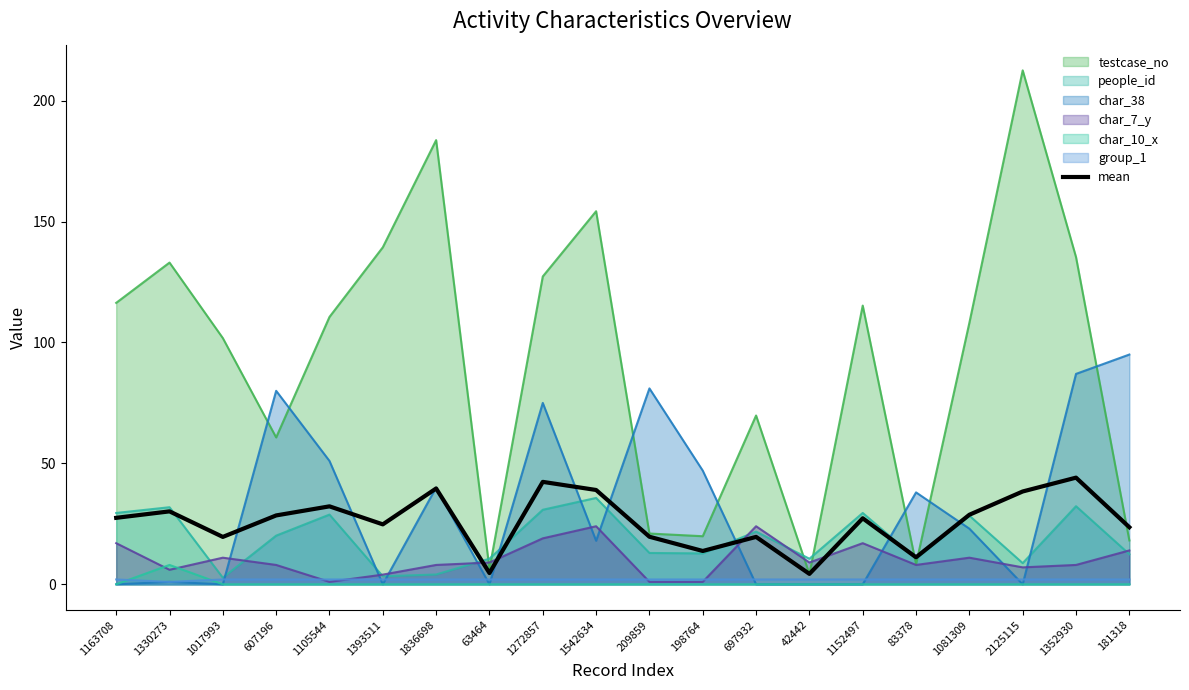

What is the sum of all values?

518.9